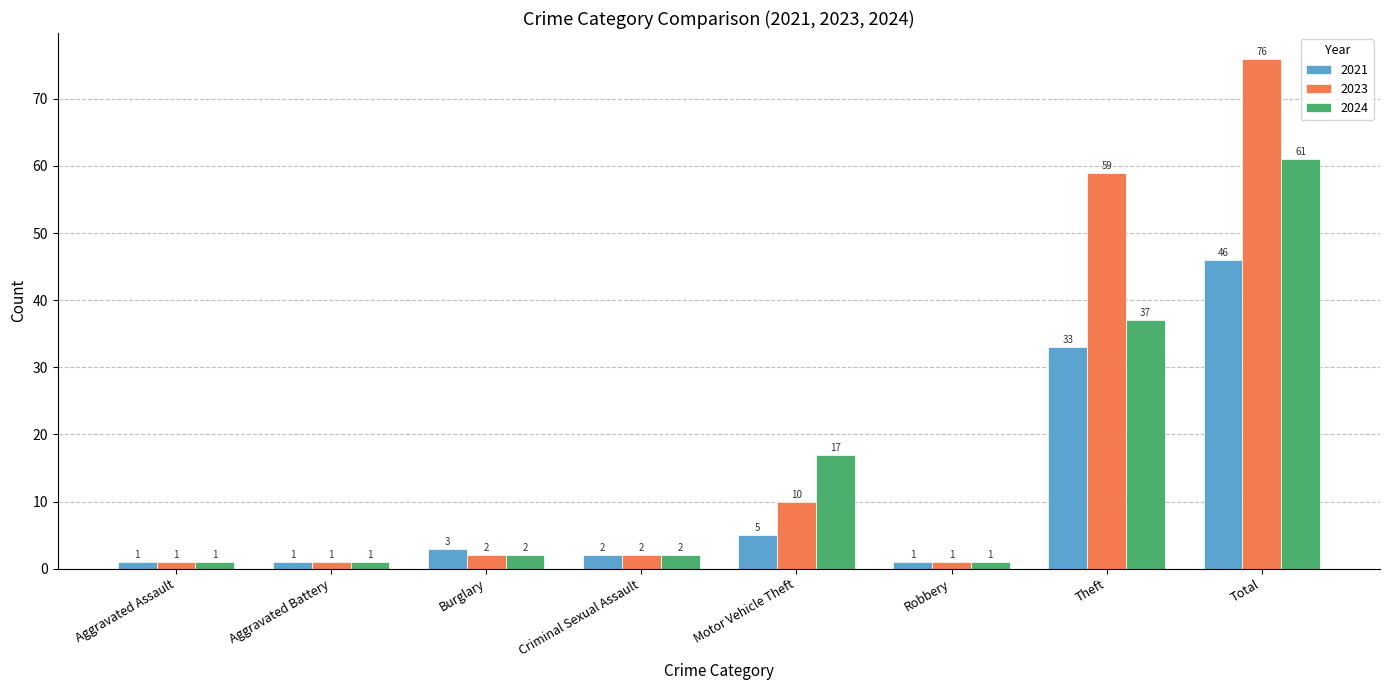

Which series has the largest total across all categories?

2023